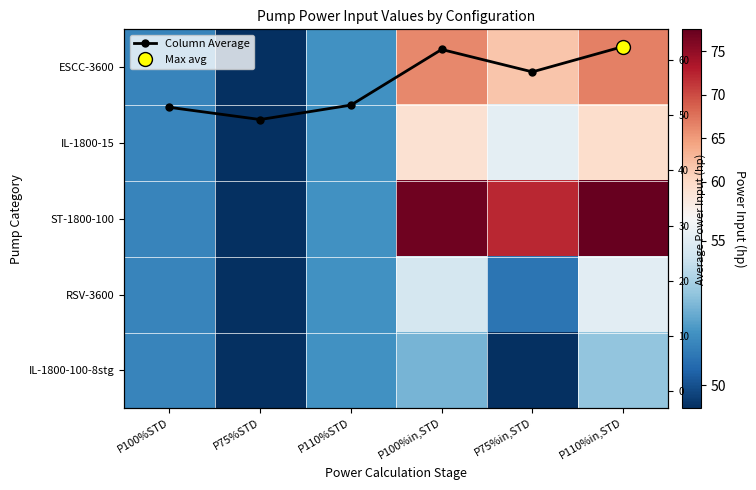

At which category is the sum across all series the highest?

P110%in,STD